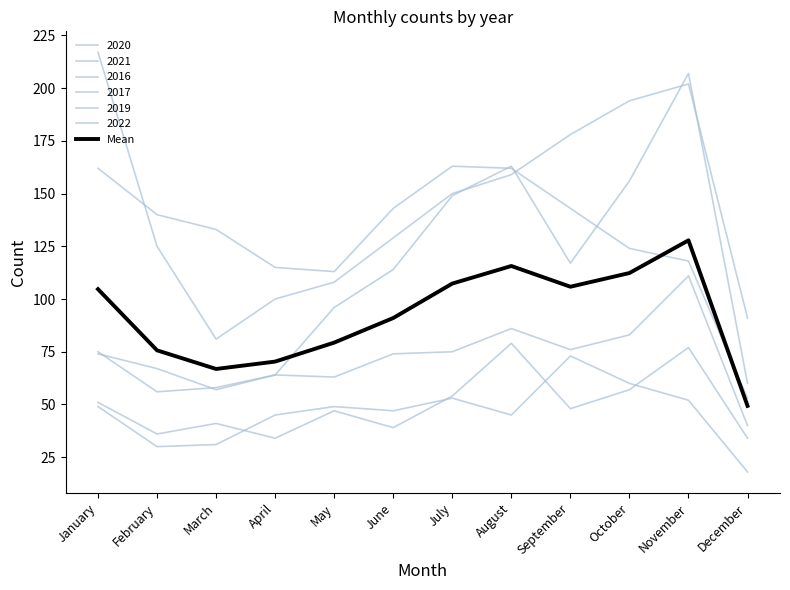

Count the number of data series in this chart.

7